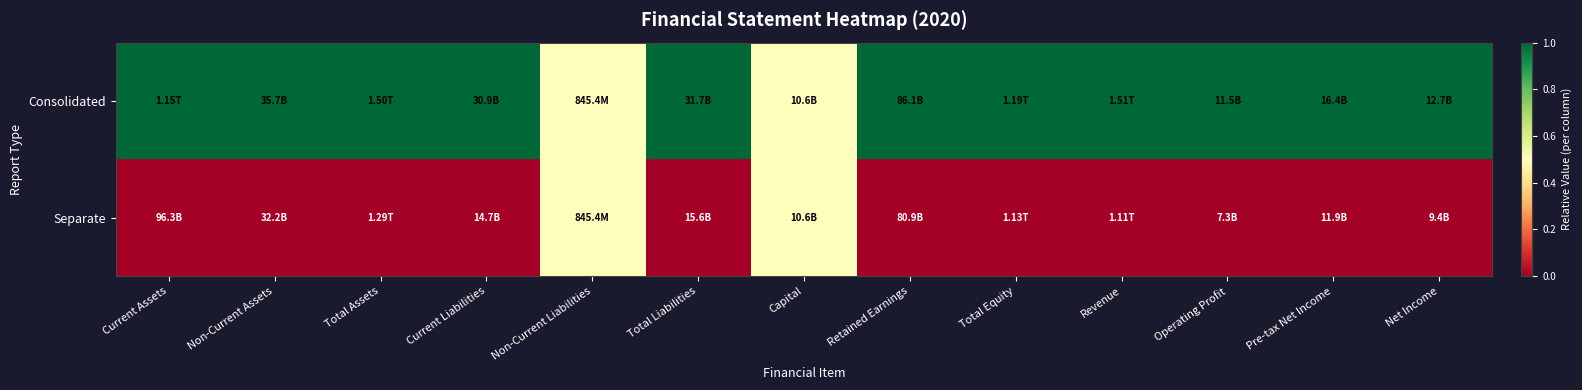

How many data points does each series have?

13